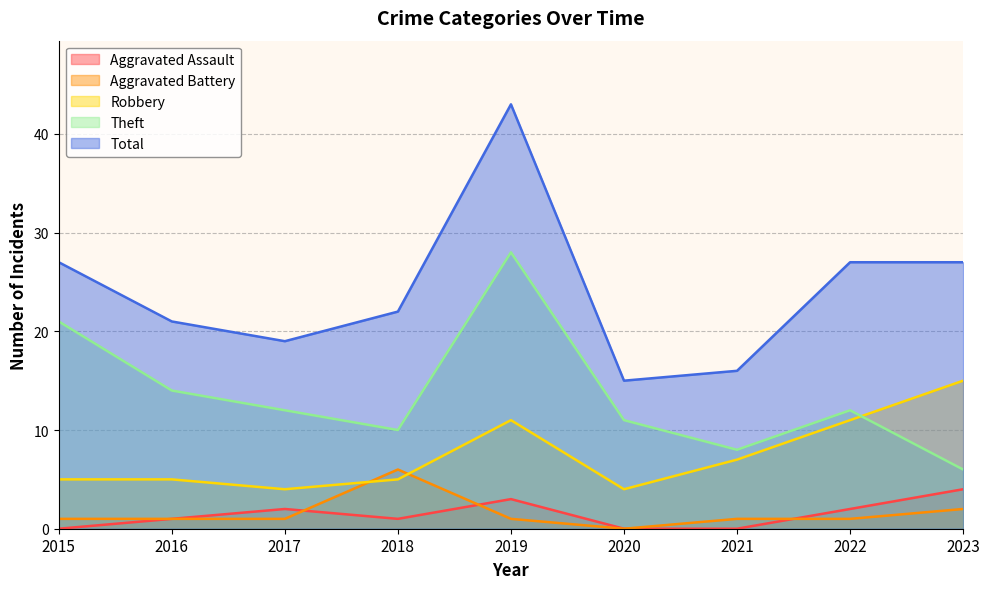

True or false: Theft and Aggravated Battery intersect in this chart.

False